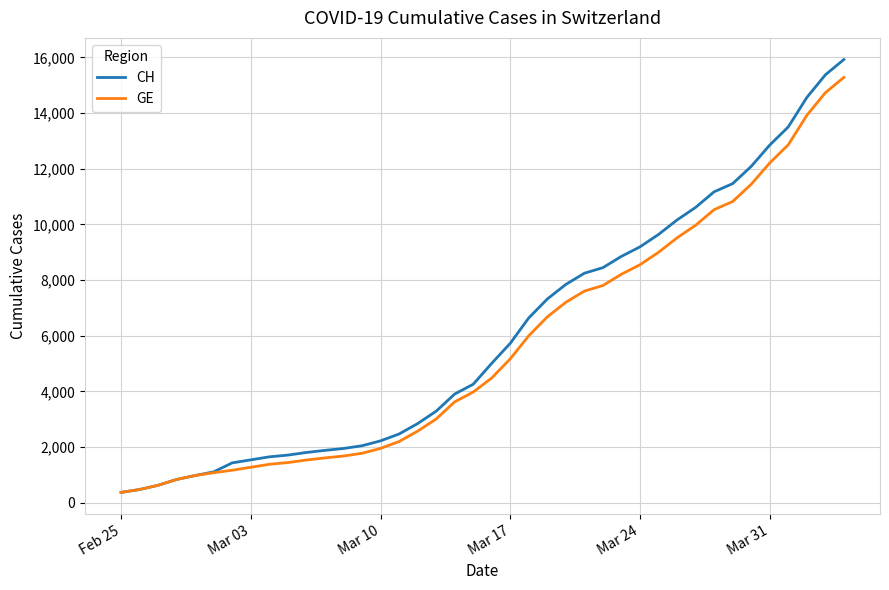

Which series has the largest range (max minus min)?

CH